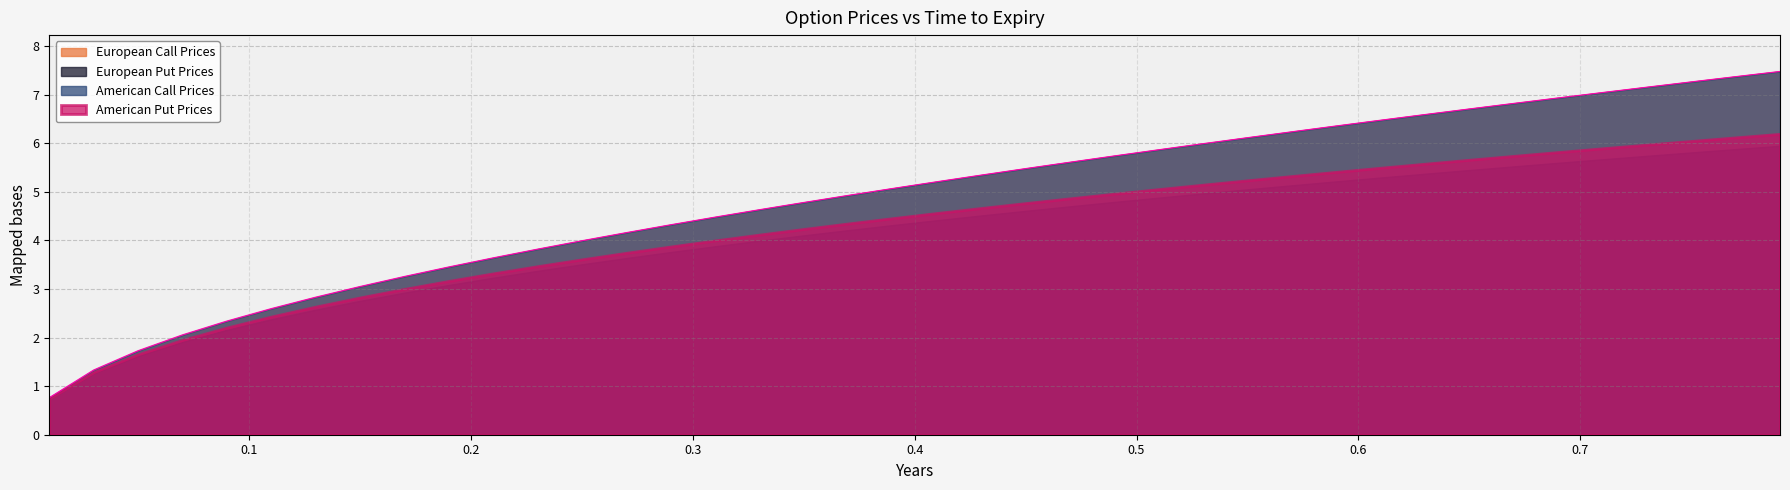

At which label does European Put Prices first exceed 5?

0.39